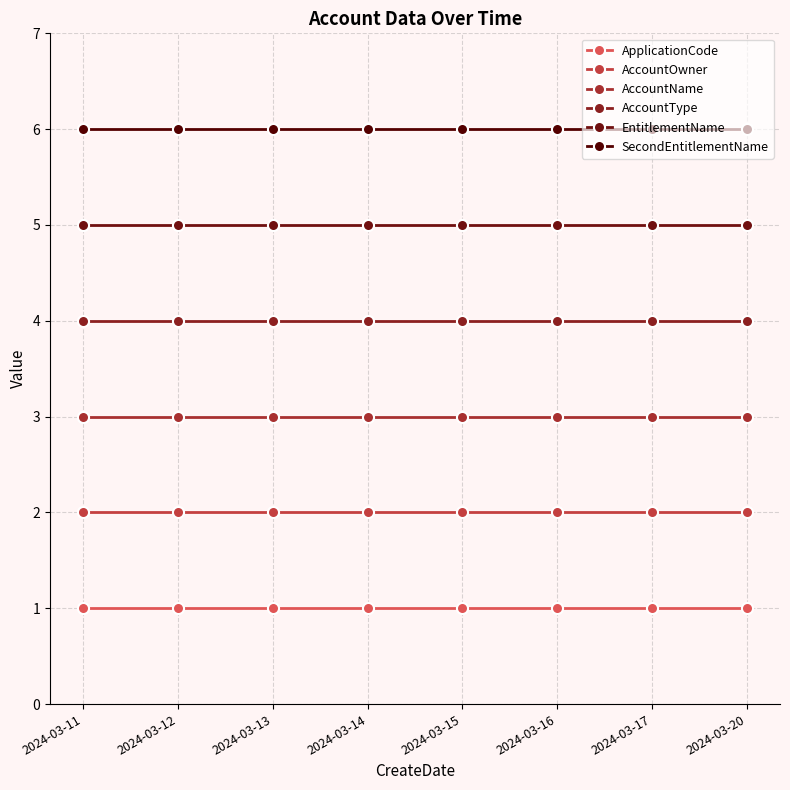

What is the total value across all series at 2024-03-20?

21